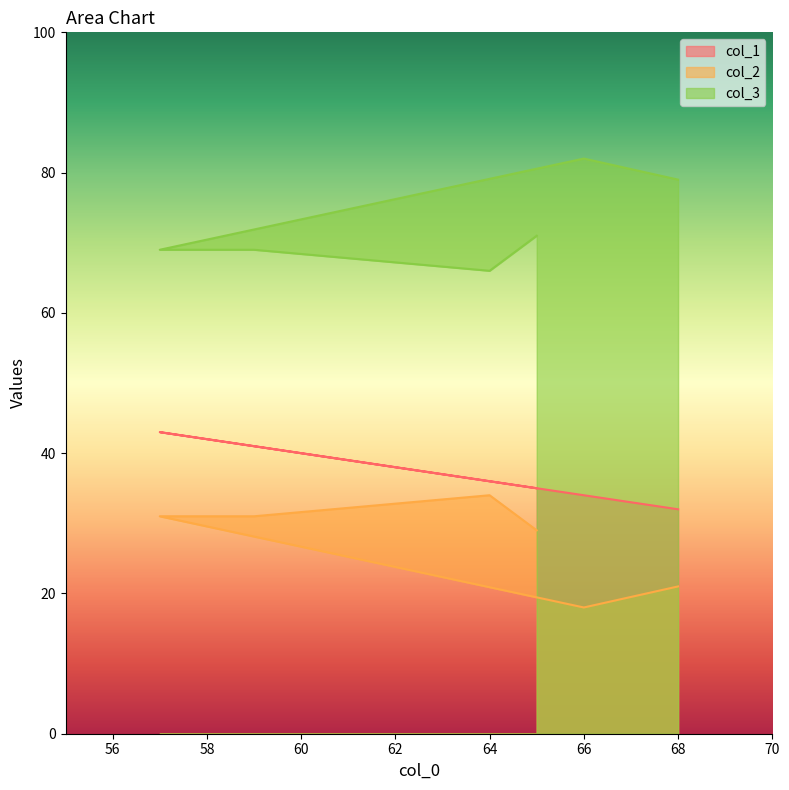

What is the difference between the highest and lowest values at 65?

42